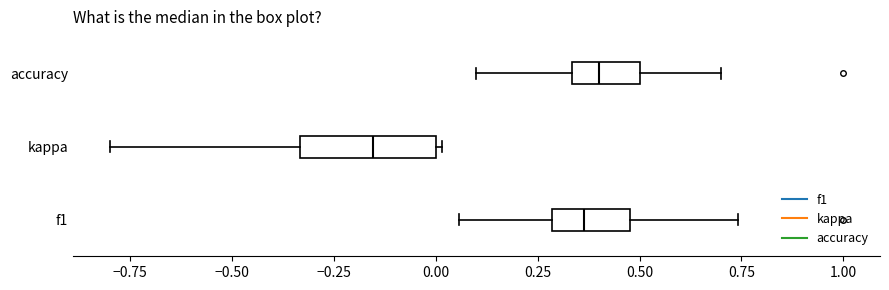

Which box is the widest, from its left edge to its right edge?

kappa